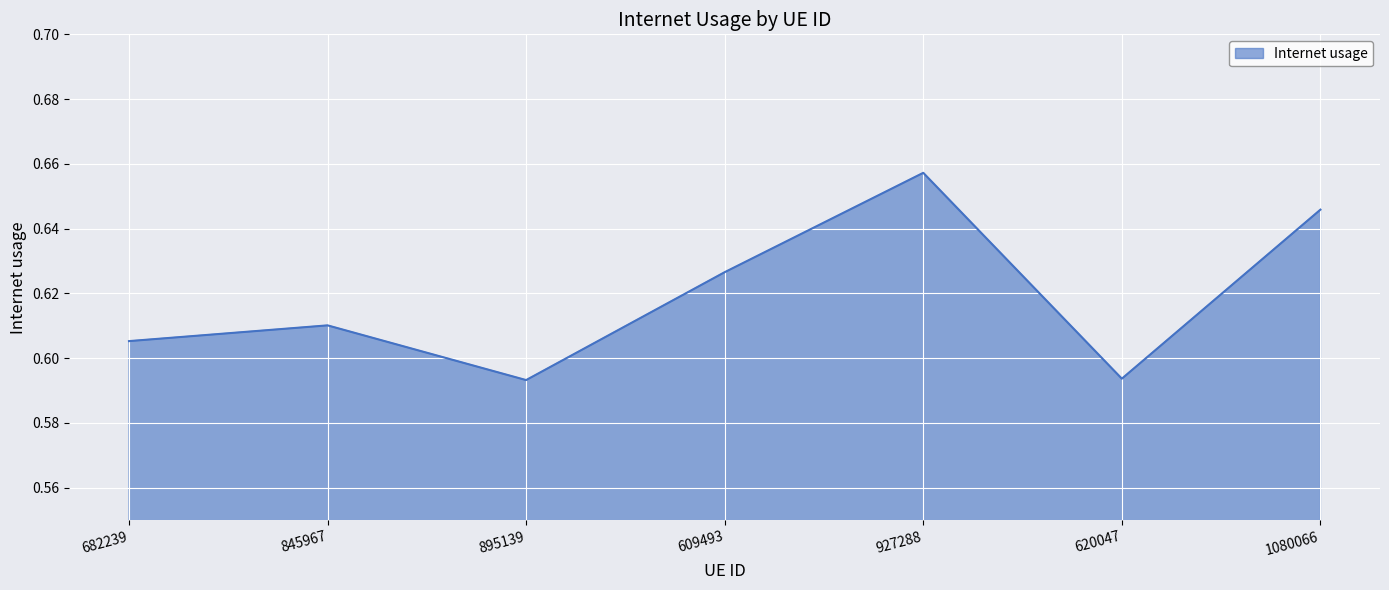

What is the sum of all values?

4.3